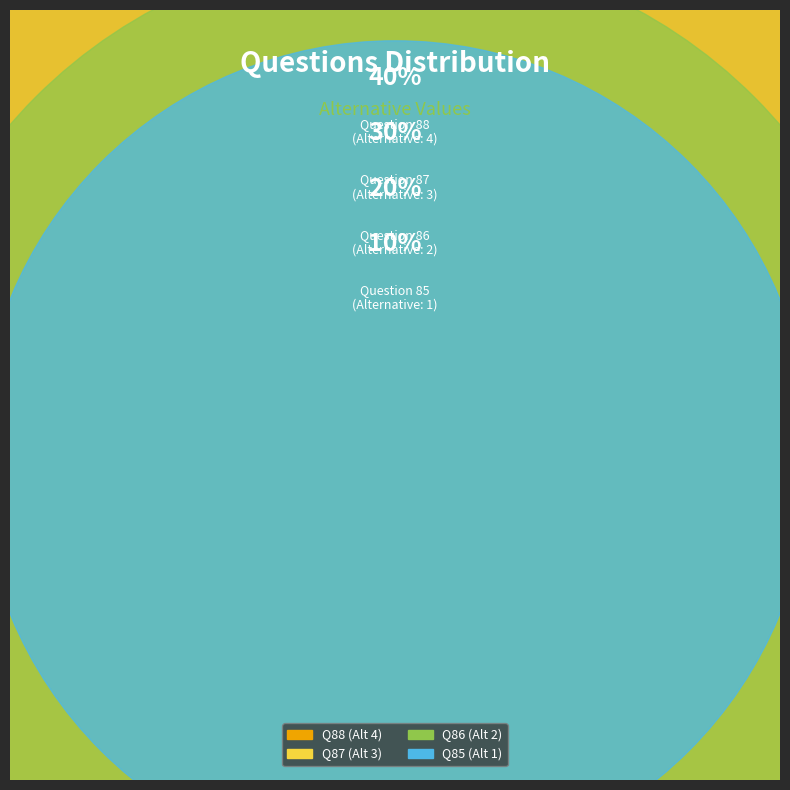

What is the ratio of the value at 87 to the value at 86?

1.5